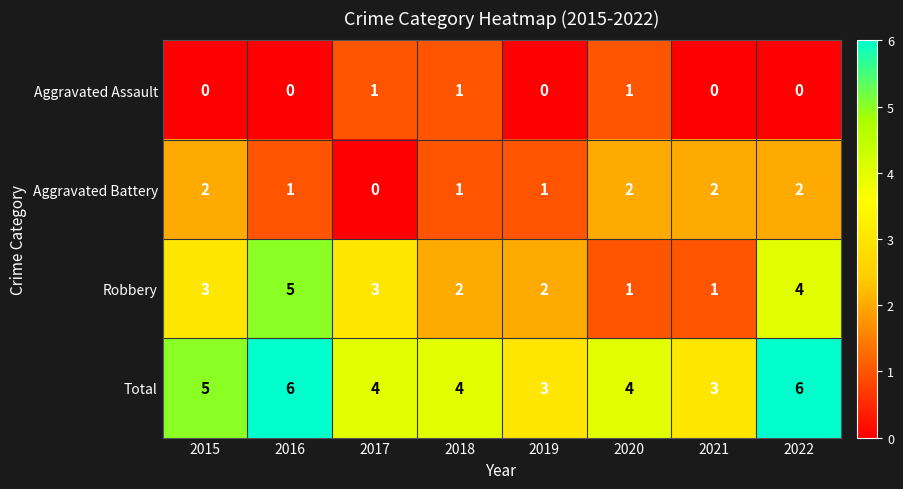

What is the difference between the second highest and second lowest values in the Total series?

3